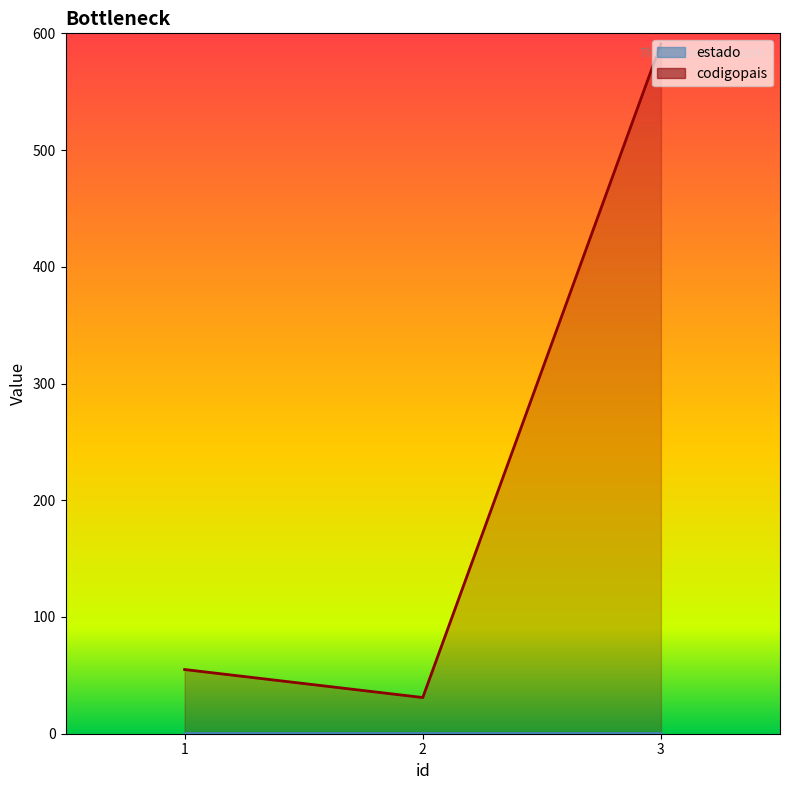

What is the ratio of the value at 3 to the value at 2?

19.1